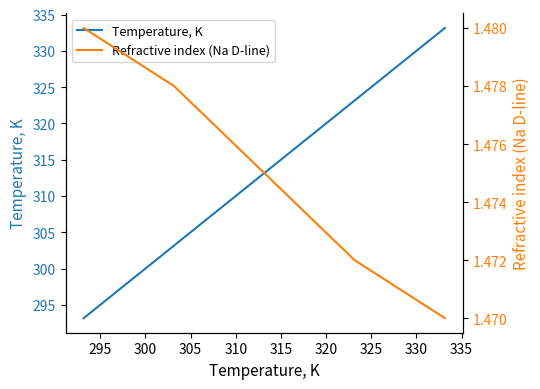

What is the sum of all Refractive index (Na D-line) values?

7.4